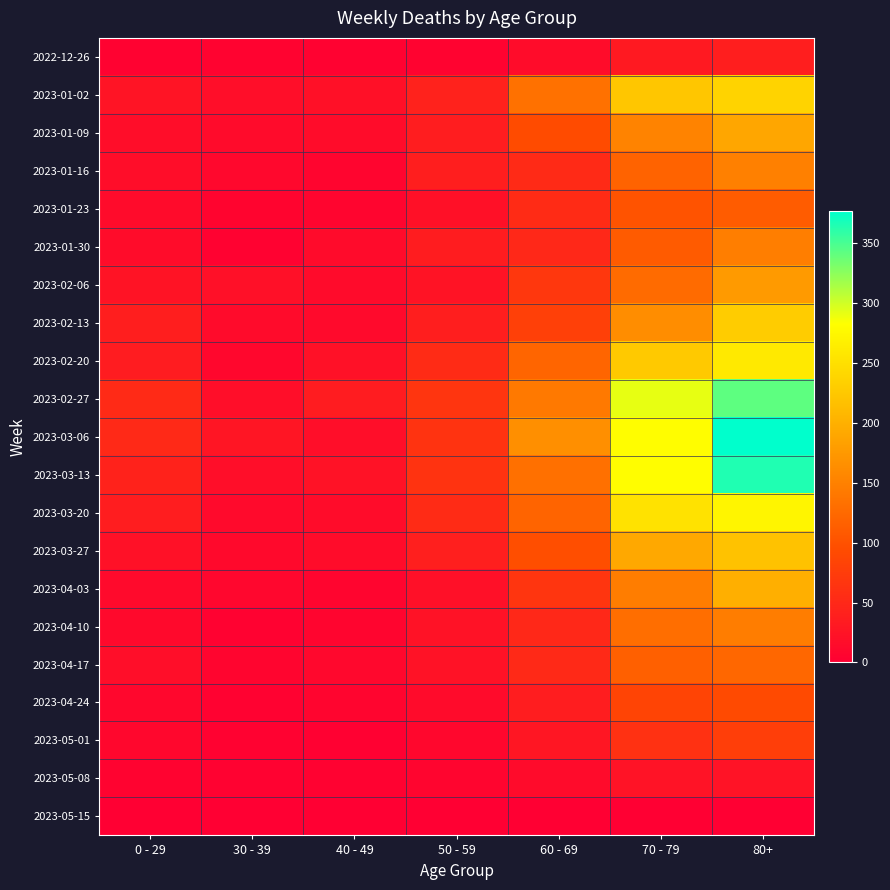

Reading left to right, list all the values displayed in this chart.

2022-12-26: 0 - 29=4	30 - 39=5	40 - 49=4	50 - 59=5	60 - 69=16	70 - 79=32	80+=38
2023-01-02: 0 - 29=26	30 - 39=18	40 - 49=21	50 - 59=42	60 - 69=134	70 - 79=223	80+=237
2023-01-09: 0 - 29=17	30 - 39=15	40 - 49=16	50 - 59=37	60 - 69=93	70 - 79=152	80+=189
2023-01-16: 0 - 29=17	30 - 39=11	40 - 49=8	50 - 59=38	60 - 69=53	70 - 79=119	80+=149
2023-01-23: 0 - 29=15	30 - 39=6	40 - 49=8	50 - 59=21	60 - 69=54	70 - 79=102	80+=111
2023-01-30: 0 - 29=16	30 - 39=4	40 - 49=15	50 - 59=36	60 - 69=50	70 - 79=110	80+=148
2023-02-06: 0 - 29=25	30 - 39=20	40 - 49=14	50 - 59=25	60 - 69=69	70 - 79=127	80+=177
2023-02-13: 0 - 29=38	30 - 39=14	40 - 49=13	50 - 59=38	60 - 69=79	70 - 79=163	80+=229
2023-02-20: 0 - 29=35	30 - 39=10	40 - 49=22	50 - 59=54	60 - 69=121	70 - 79=226	80+=260
2023-02-27: 0 - 29=53	30 - 39=18	40 - 49=35	50 - 59=67	60 - 69=142	70 - 79=291	80+=342
2023-03-06: 0 - 29=52	30 - 39=27	40 - 49=19	50 - 59=64	60 - 69=165	70 - 79=281	80+=377
2023-03-13: 0 - 29=43	30 - 39=18	40 - 49=23	50 - 59=64	60 - 69=132	70 - 79=281	80+=365
2023-03-20: 0 - 29=37	30 - 39=13	40 - 49=16	50 - 59=54	60 - 69=120	70 - 79=252	80+=272
2023-03-27: 0 - 29=22	30 - 39=12	40 - 49=16	50 - 59=39	60 - 69=97	70 - 79=191	80+=218
2023-04-03: 0 - 29=13	30 - 39=9	40 - 49=7	50 - 59=20	60 - 69=67	70 - 79=146	80+=199
2023-04-10: 0 - 29=12	30 - 39=4	40 - 49=8	50 - 59=23	60 - 69=50	70 - 79=130	80+=146
2023-04-17: 0 - 29=19	30 - 39=8	40 - 49=11	50 - 59=23	60 - 69=52	70 - 79=115	80+=123
2023-04-24: 0 - 29=10	30 - 39=3	40 - 49=7	50 - 59=15	60 - 69=37	70 - 79=84	80+=92
2023-05-01: 0 - 29=10	30 - 39=4	40 - 49=2	50 - 59=10	60 - 69=28	70 - 79=61	80+=78
2023-05-08: 0 - 29=5	30 - 39=3	40 - 49=3	50 - 59=7	60 - 69=14	70 - 79=24	80+=24
2023-05-15: 0 - 29=0	30 - 39=0	40 - 49=0	50 - 59=0	60 - 69=0	70 - 79=0	80+=0